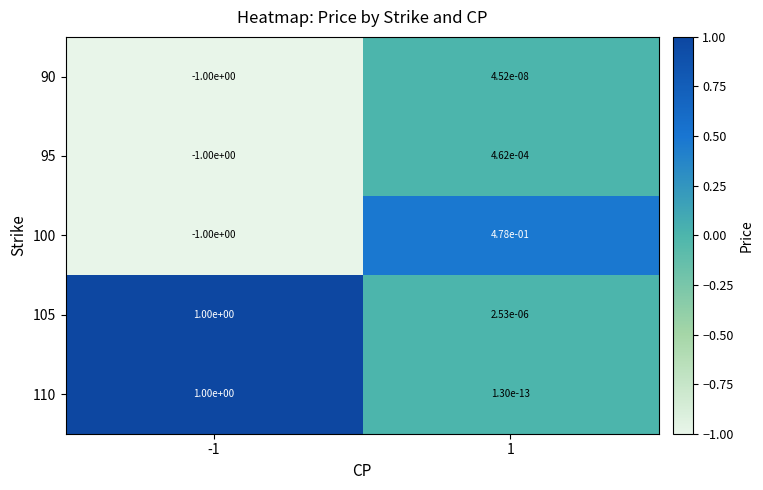

True or false: 105 has a value of 1.0 at -1.

True